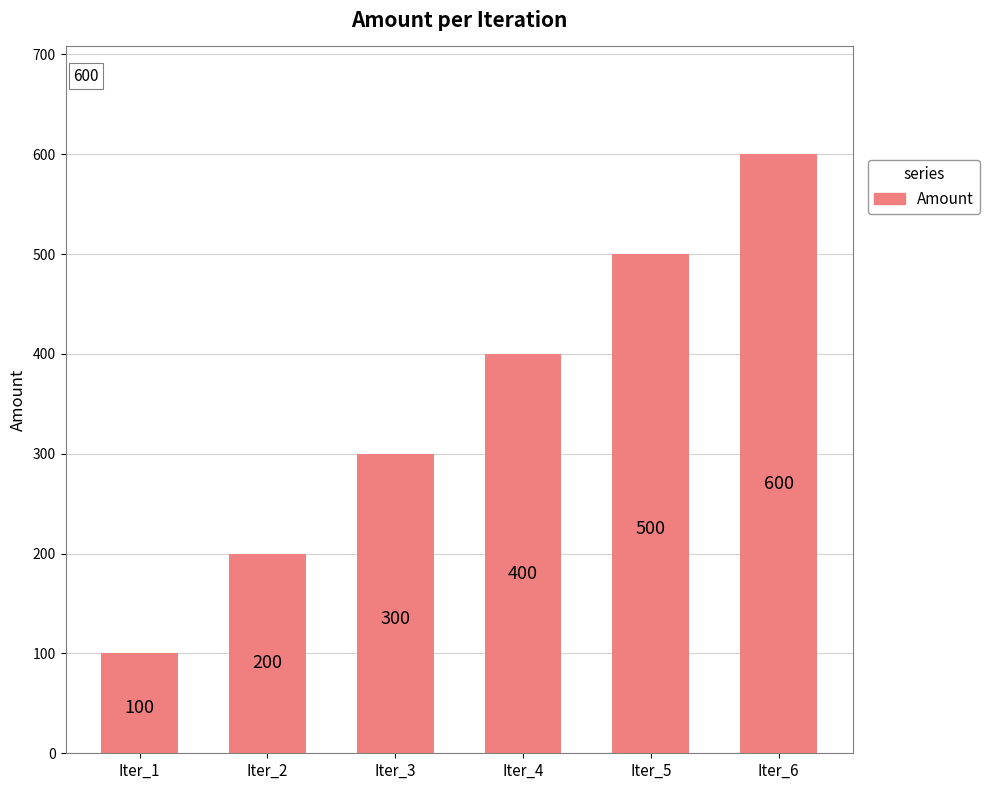

Between Iter_2 and Iter_5, which is larger?

Iter_5